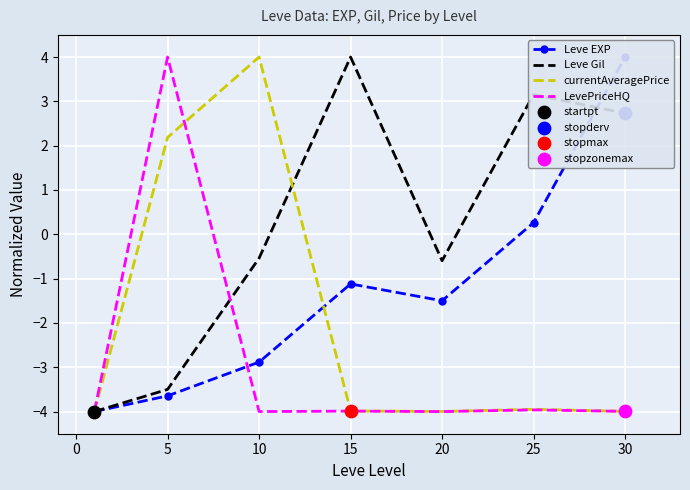

Which series reaches the maximum Y coordinate?

Leve EXP